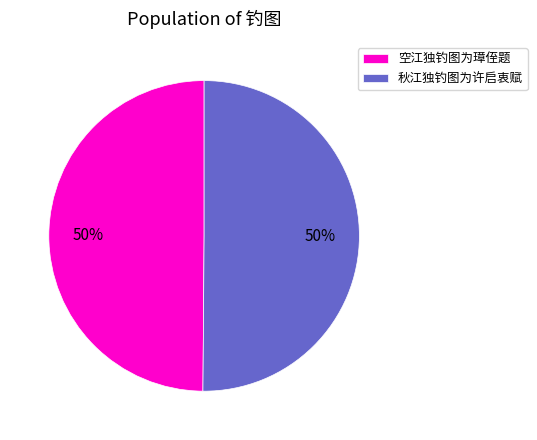

Is the sum of 空江独钓图为璋侄题 and 秋江独钓图为许启衷赋 greater than half?

Yes